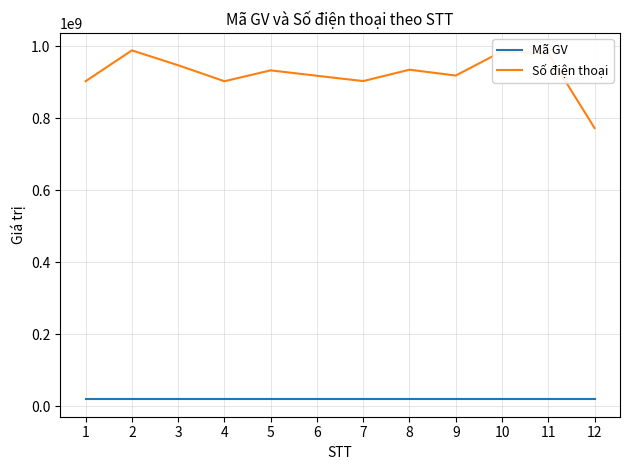

What is the sum of the Mã GV values at 2 and 10?

40022478